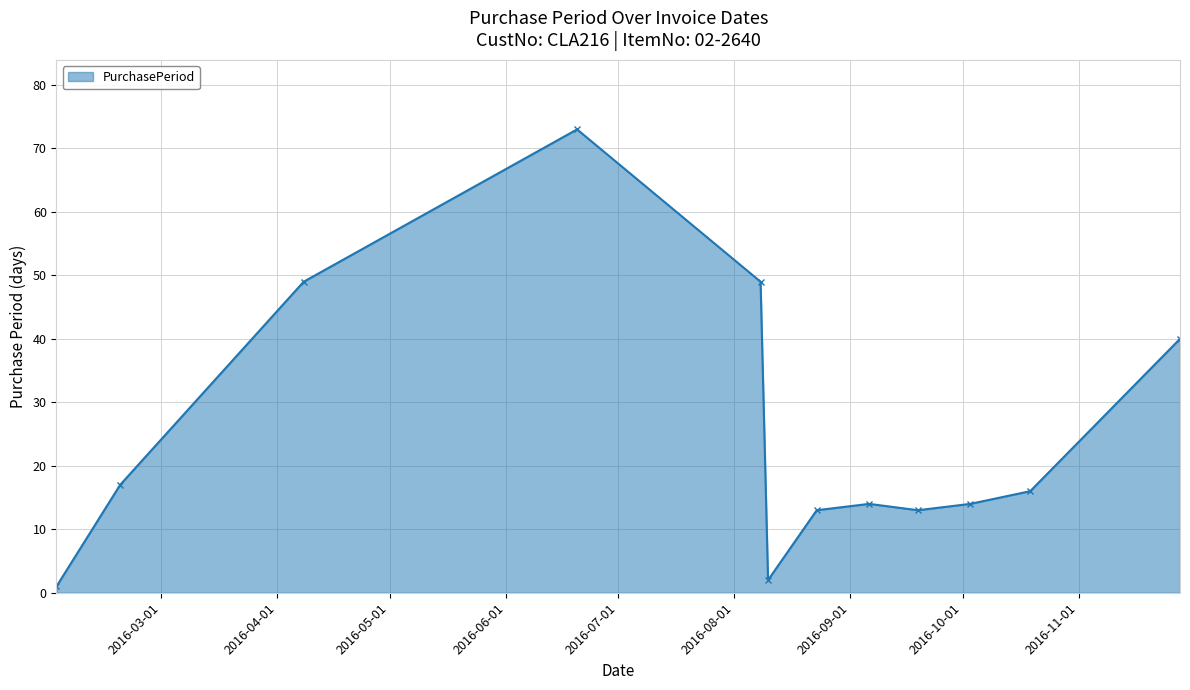

What is the greatest value displayed?

73